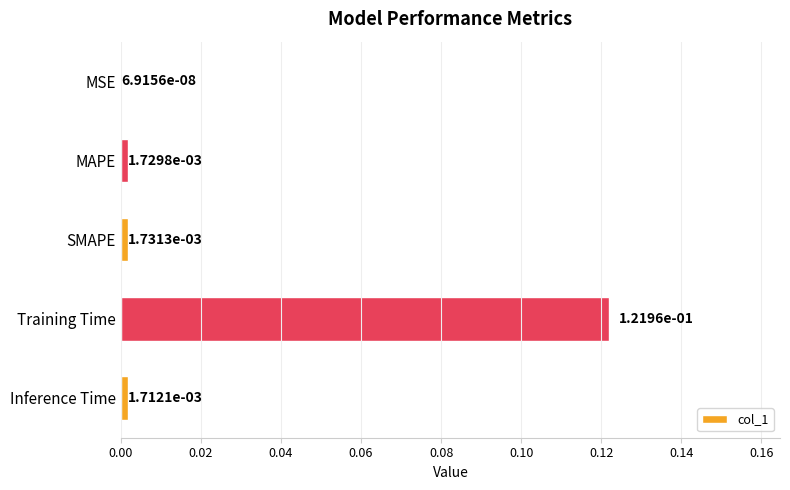

Where is the data nearest to the value 0?

MSE